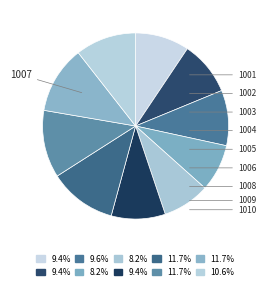

What is the largest slice in the pie chart?

1007